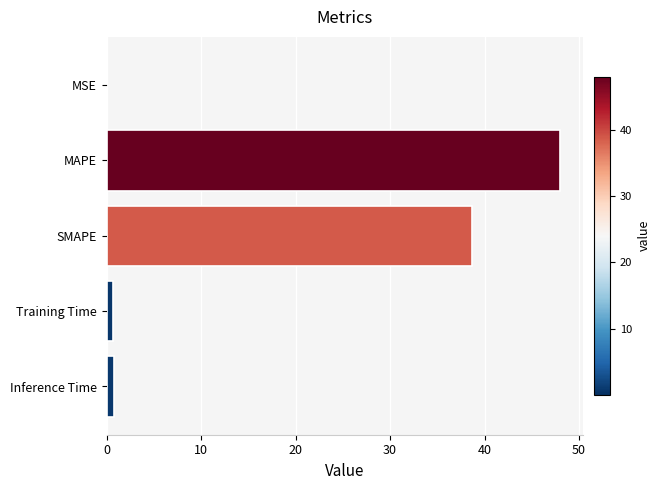

Between Inference Time and MAPE, which is larger?

MAPE